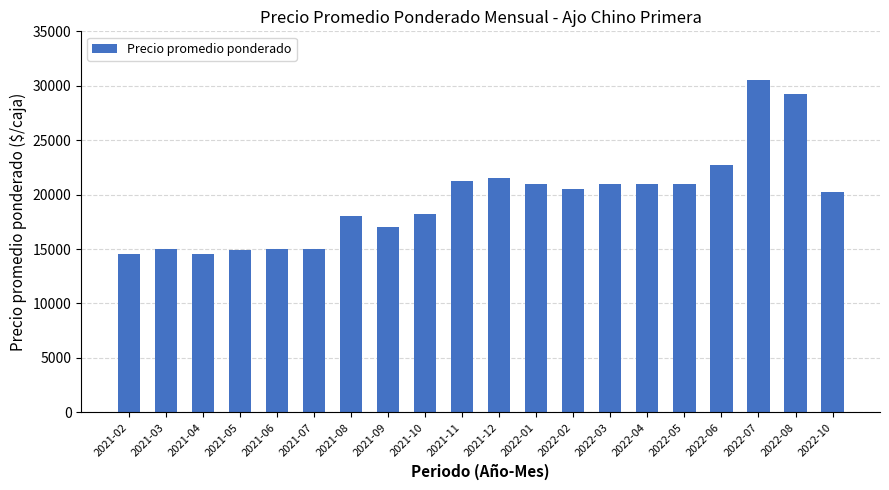

How many distinct data groups are displayed?

1